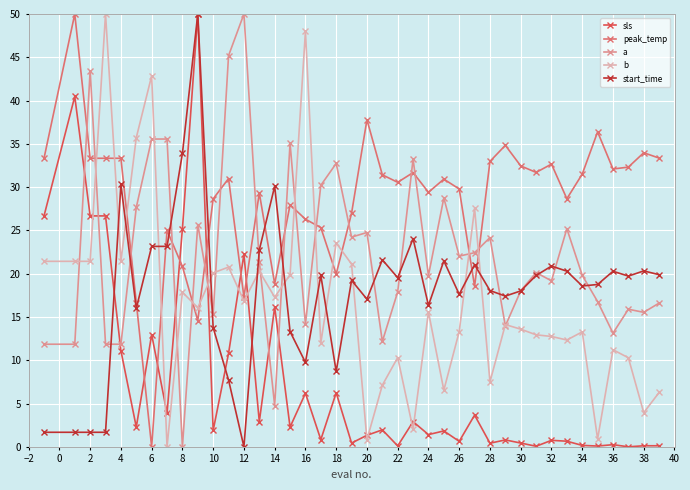

Which series has the largest total across all categories?

peak_temp